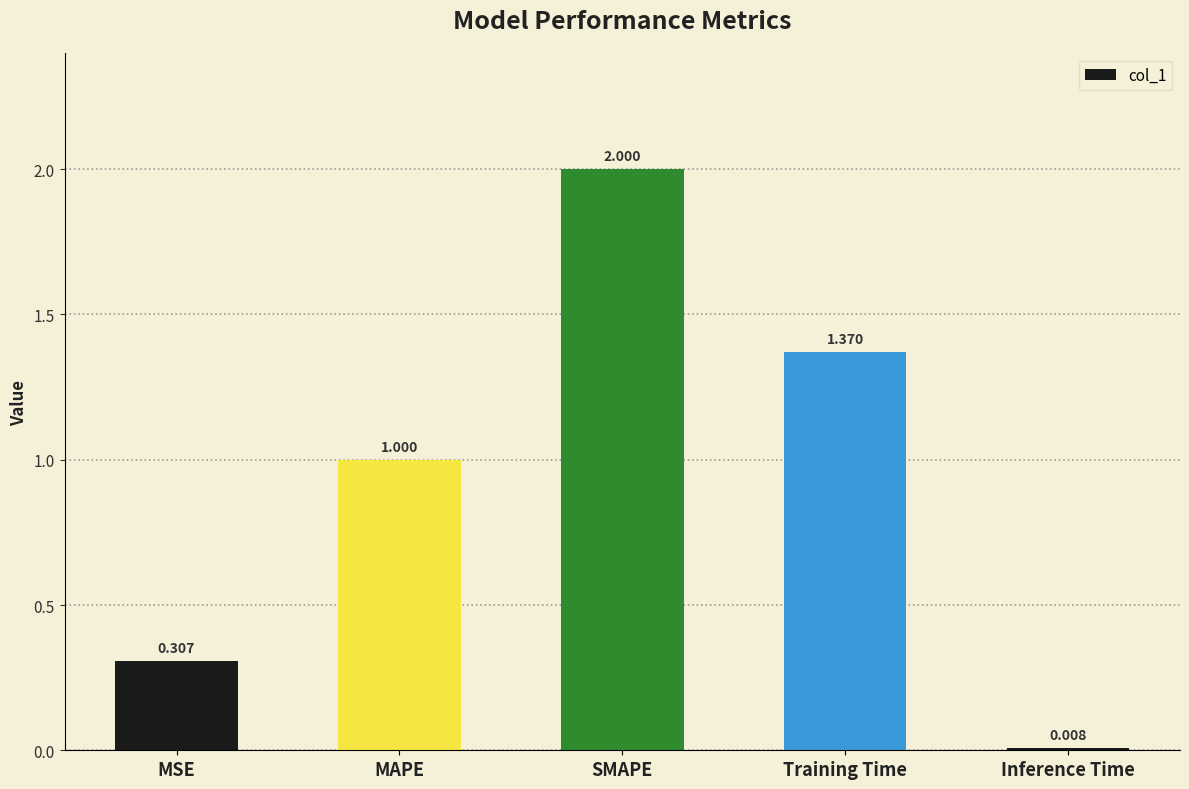

Which has a higher value, Inference Time or MAPE?

MAPE